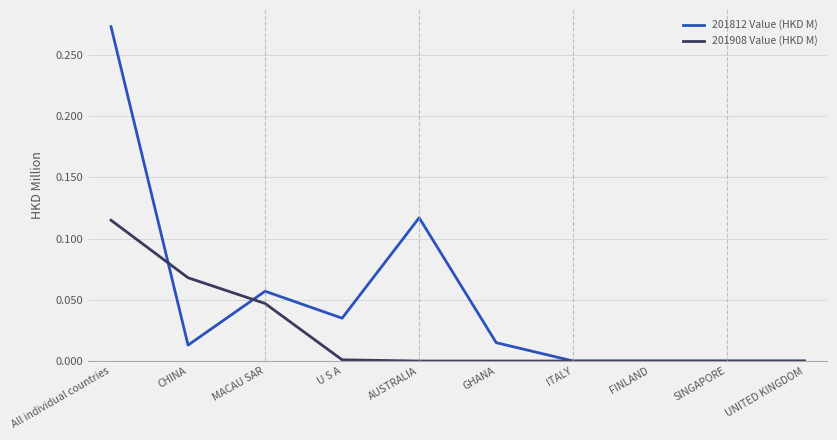

What position from the left is UNITED KINGDOM?

10